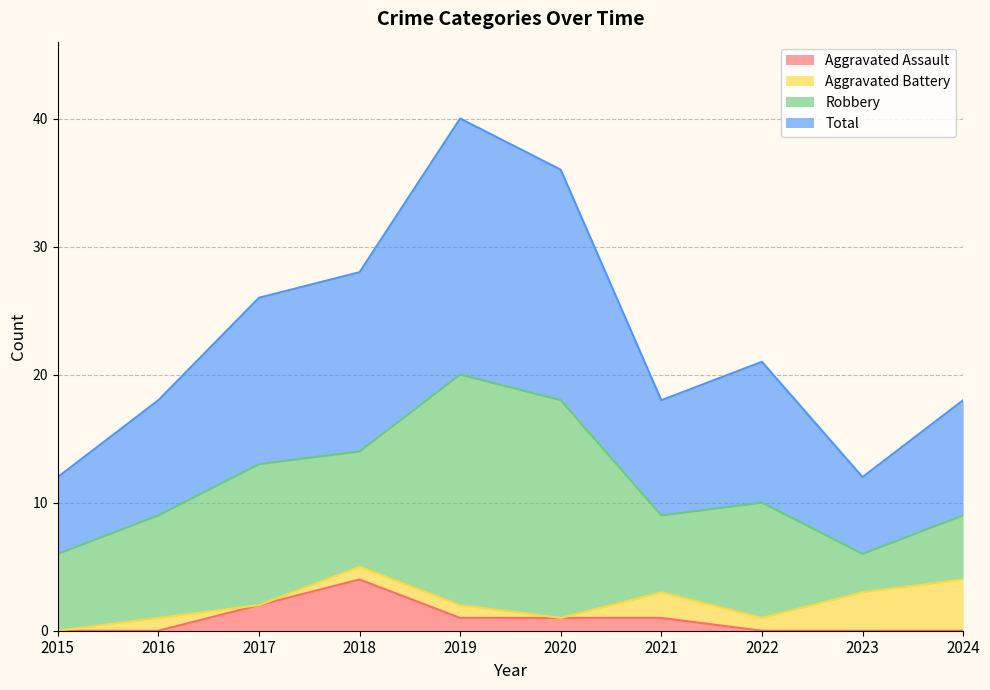

At which label does Total reach its peak?

2019